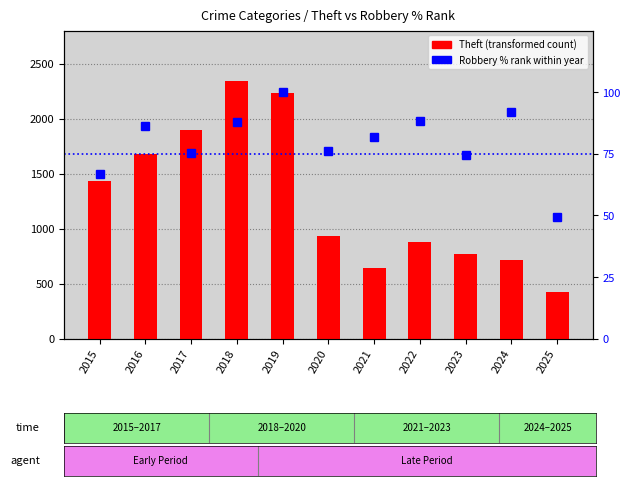

What is the smallest value displayed?

49.4